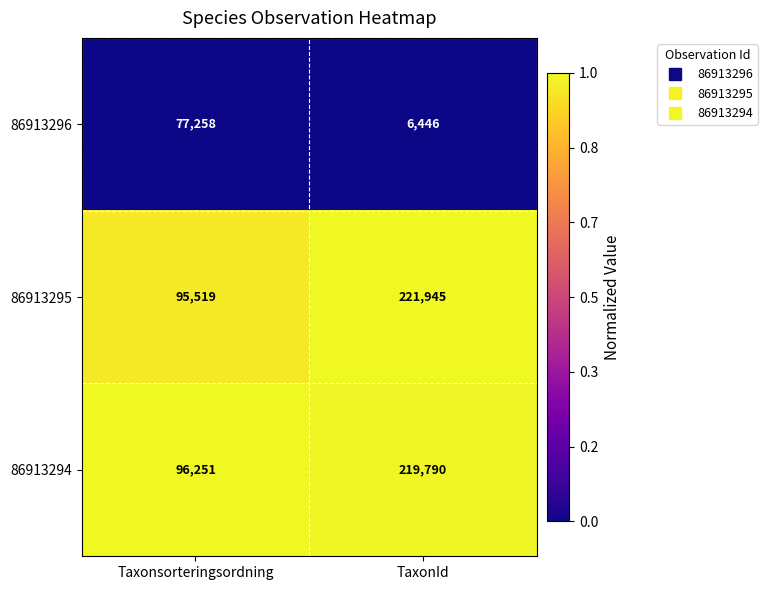

The 86913295 series shows 319068 at TaxonId. True or false?

False